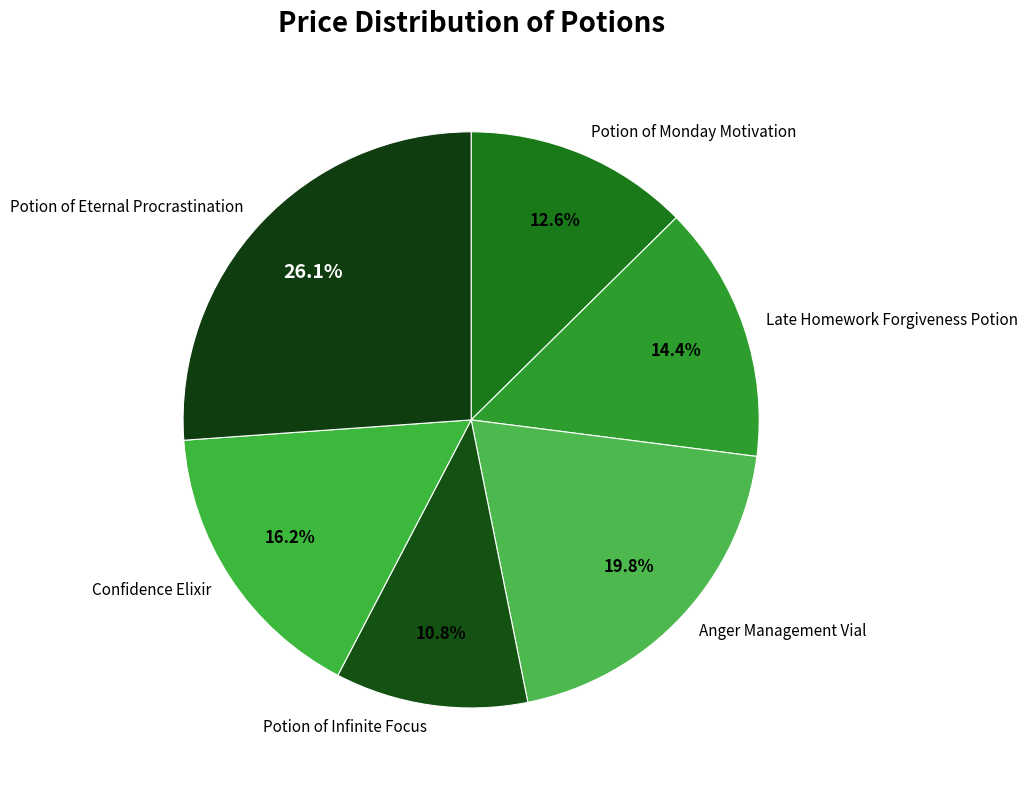

Which category has the biggest portion of the pie?

Potion of Eternal Procrastination